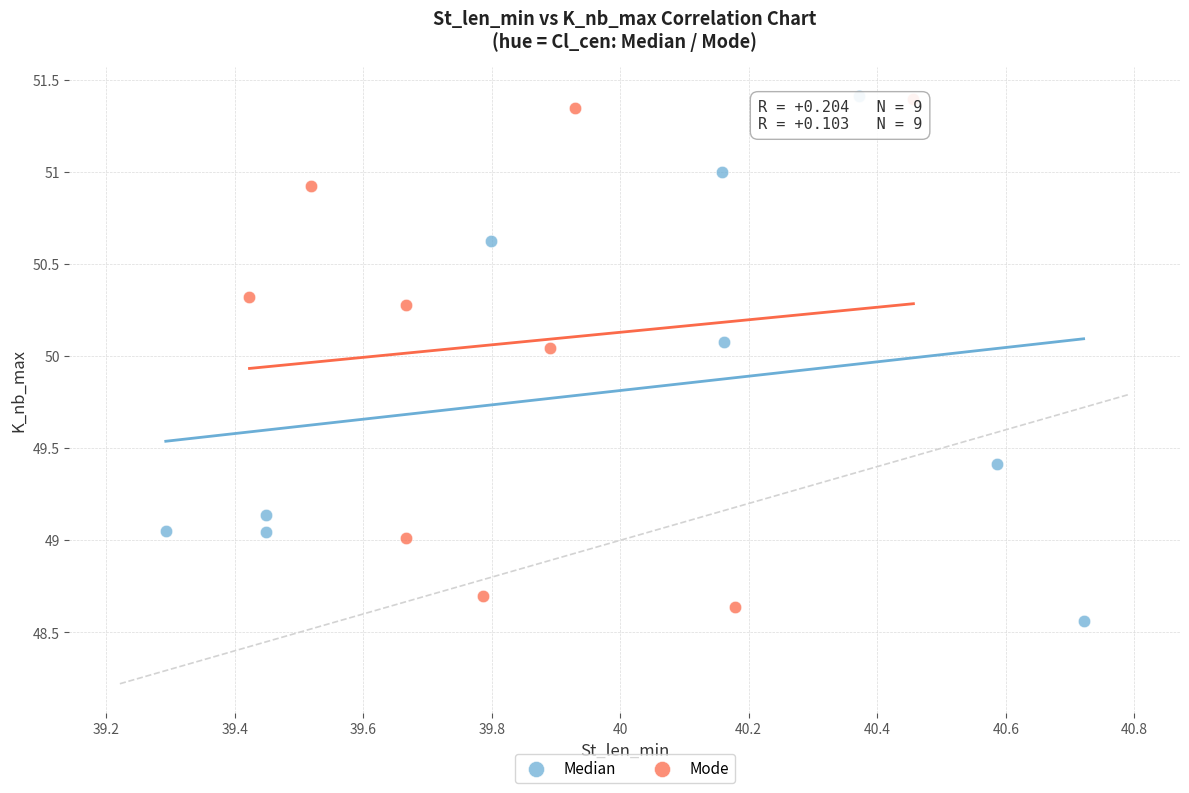

Which series has the largest Y range (max minus min)?

Median